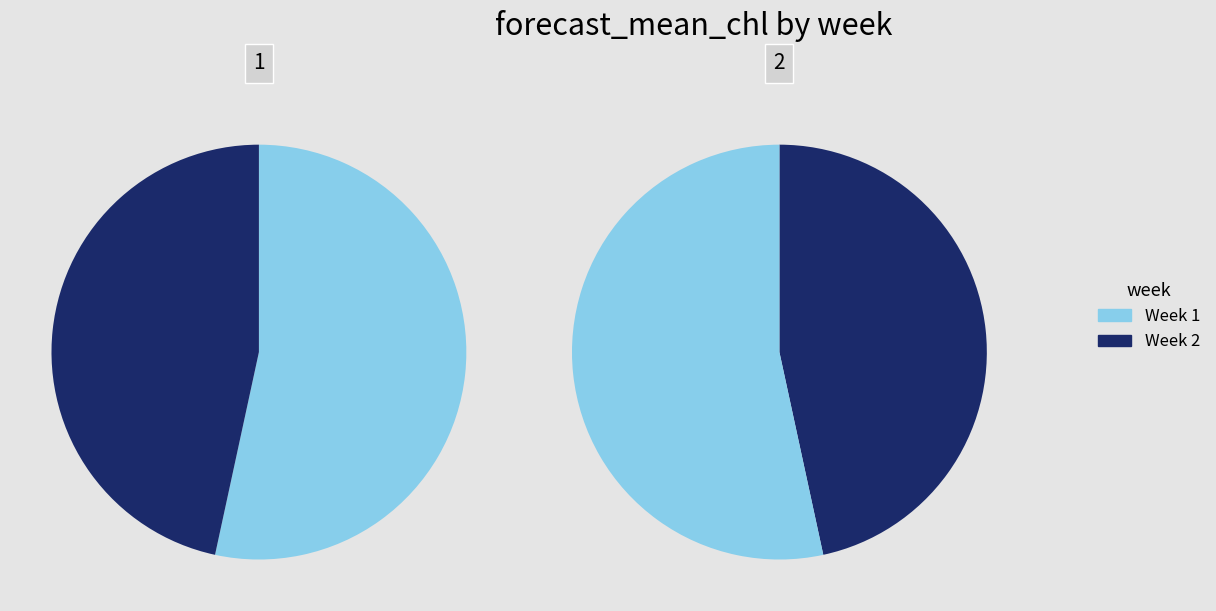

Which category has the biggest portion of the pie?

1